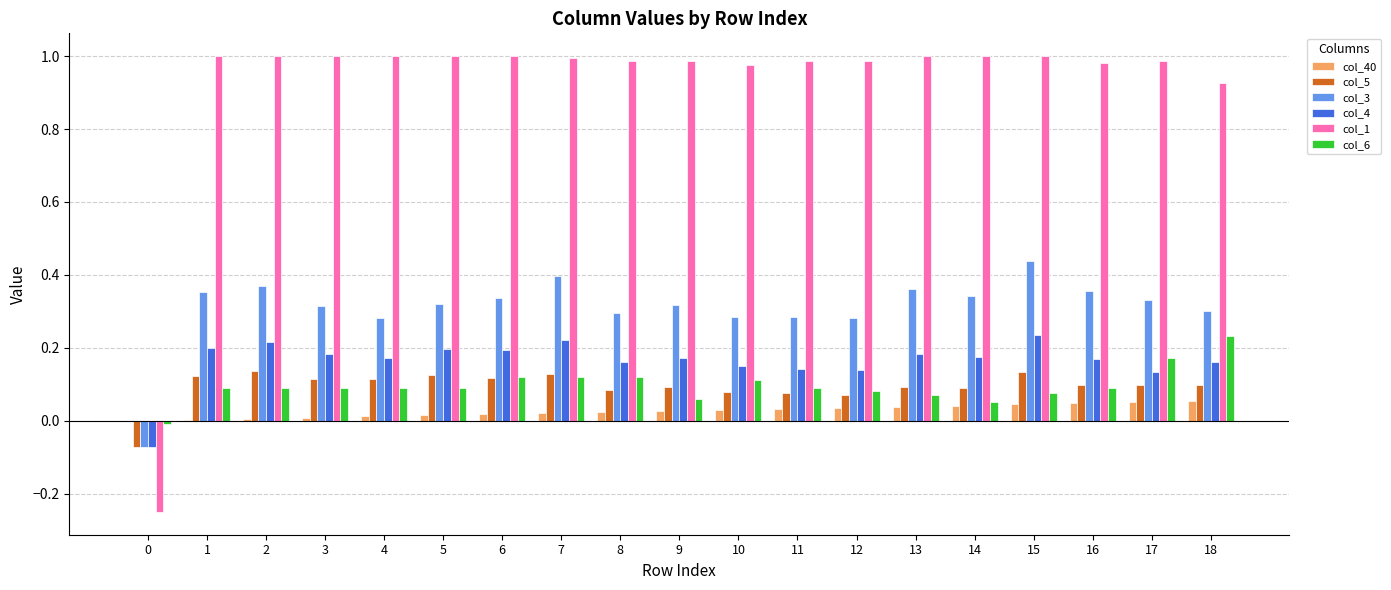

The col_5 series shows 0.2 at 3. True or false?

False